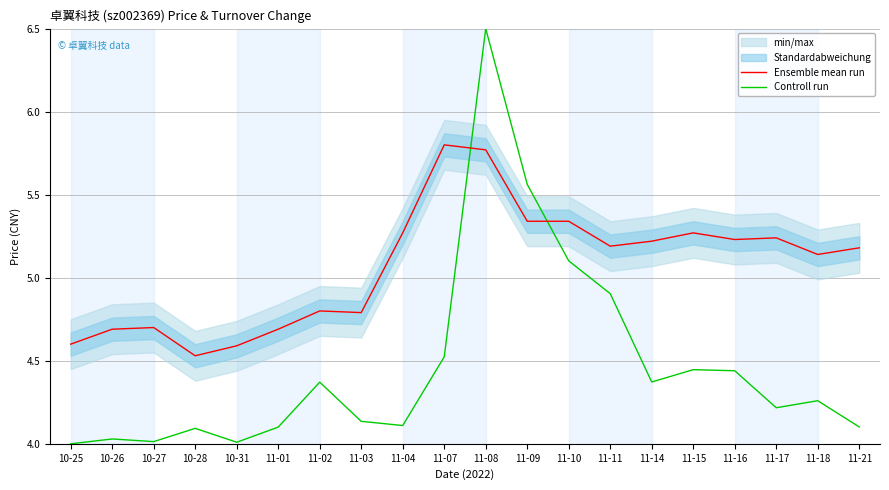

At which label does Controll run reach its minimum?

10-25